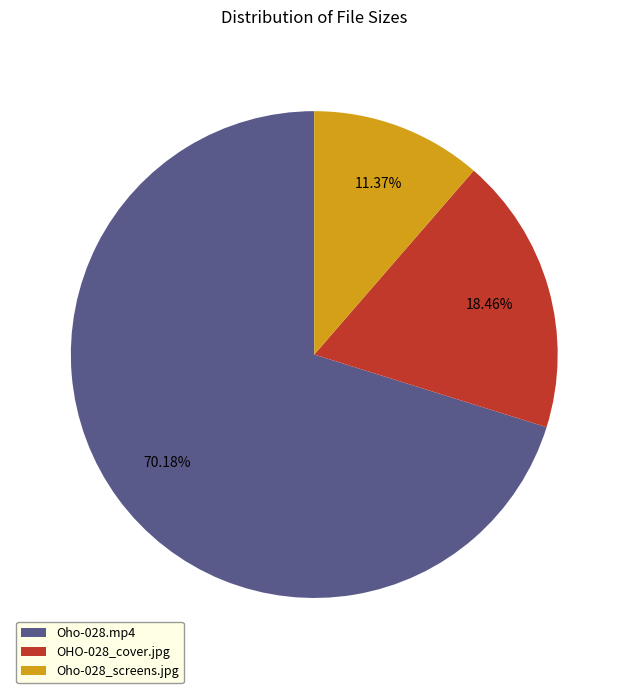

What is the smallest slice in the pie chart?

Oho-028_screens.jpg